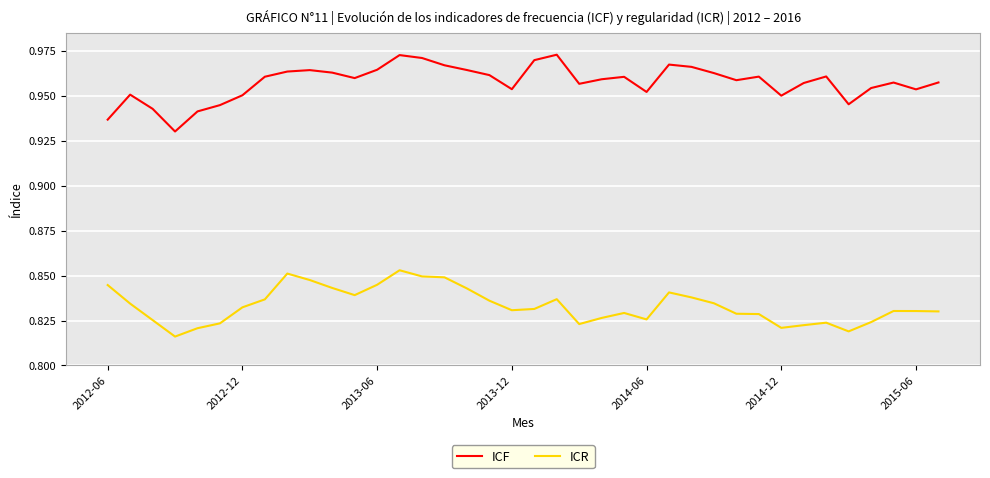

List the series in order of their overall mean, highest first.

ICF, ICR